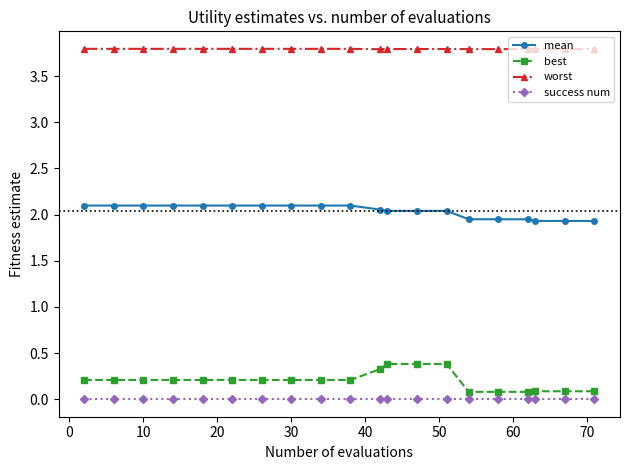

True or false: worst and success num cross at least once.

False